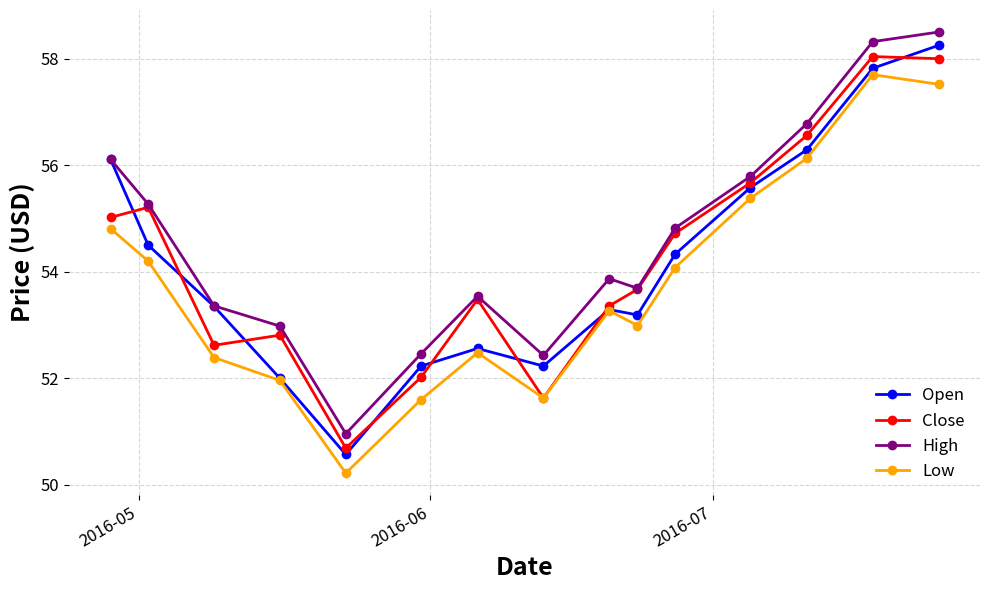

How many lines are shown in the chart?

4